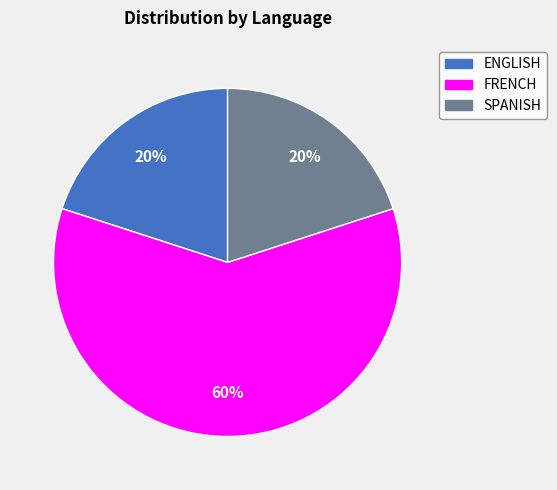

To the nearest percent, what percentage of the pie is ENGLISH?

20%